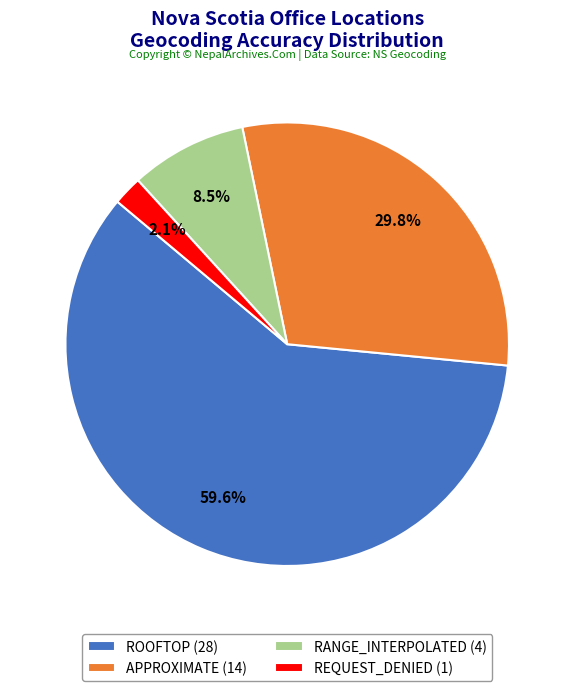

Approximately how many times larger is the value at RANGE_INTERPOLATED (4) compared to APPROXIMATE (14)?

0.3